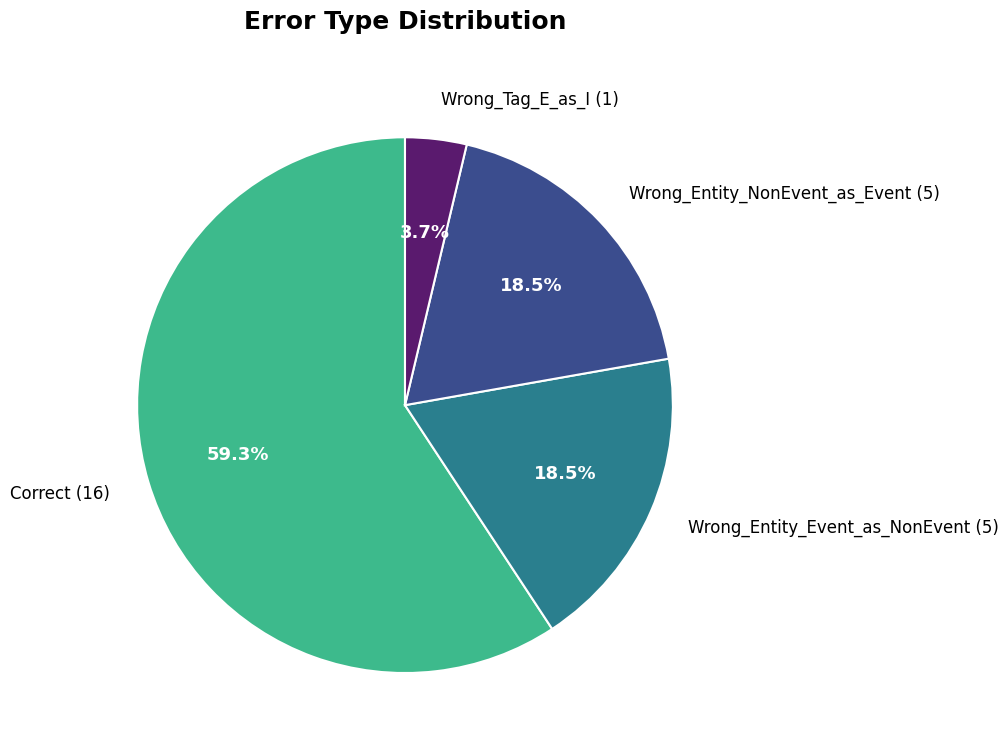

Which category has the biggest portion of the pie?

Correct